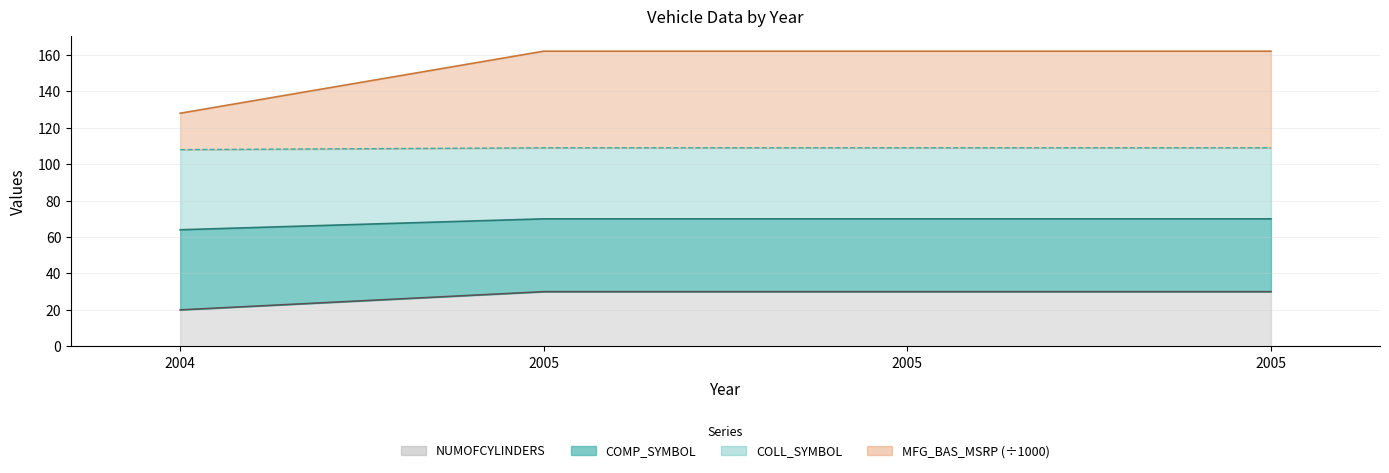

True or false: COMP_SYMBOL and NUMOFCYLINDERS cross at least once.

False